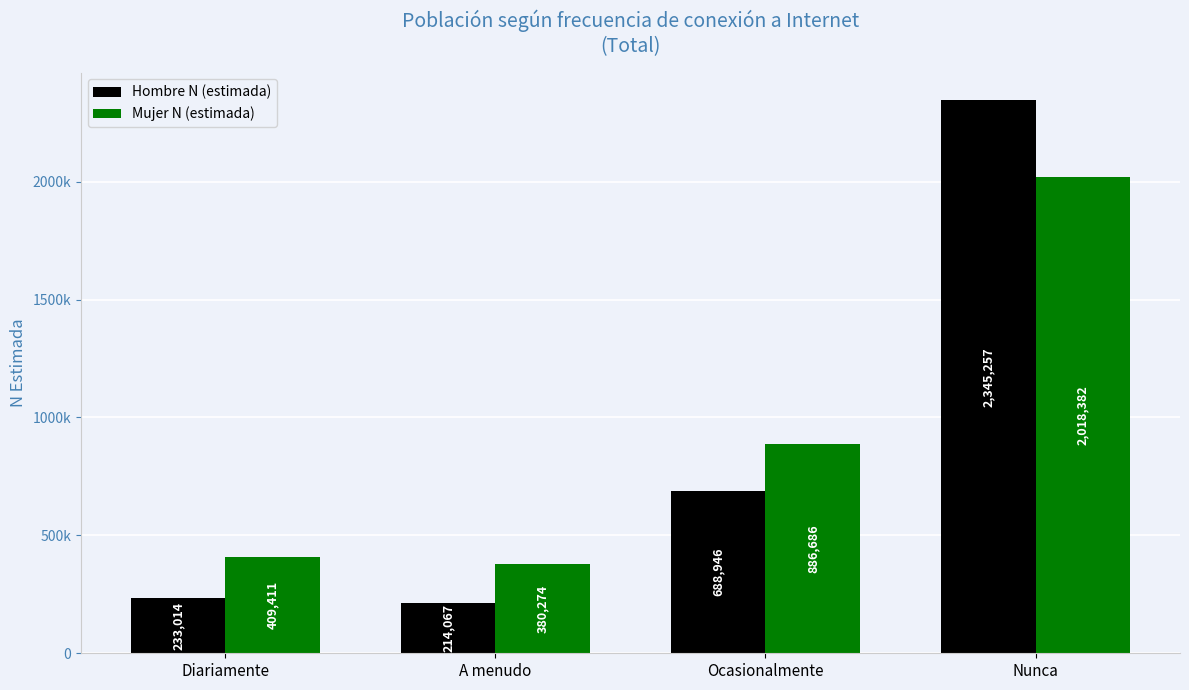

What are all the series names shown in the legend?

Hombre N (estimada), Mujer N (estimada)